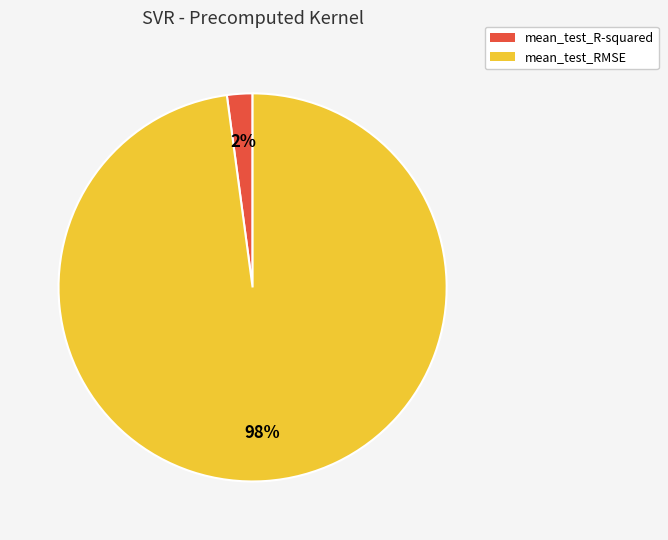

Which has a higher value, mean_test_R-squared or mean_test_RMSE?

mean_test_RMSE